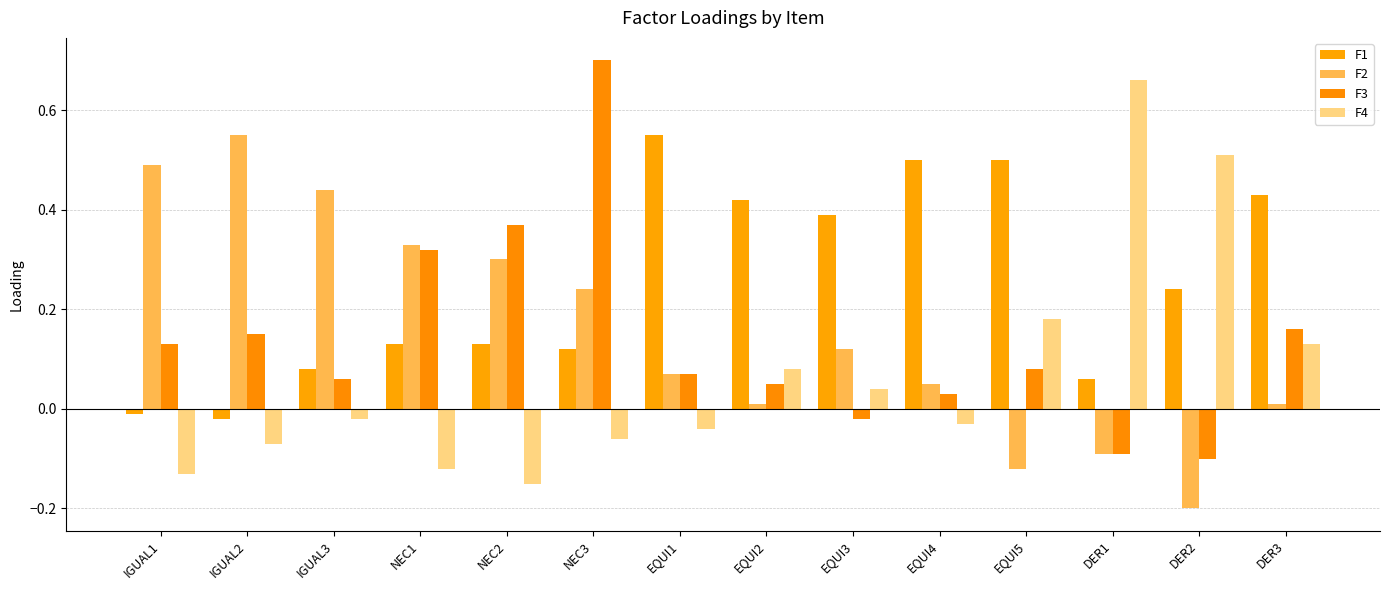

At which label does F4 first exceed 0?

EQUI2